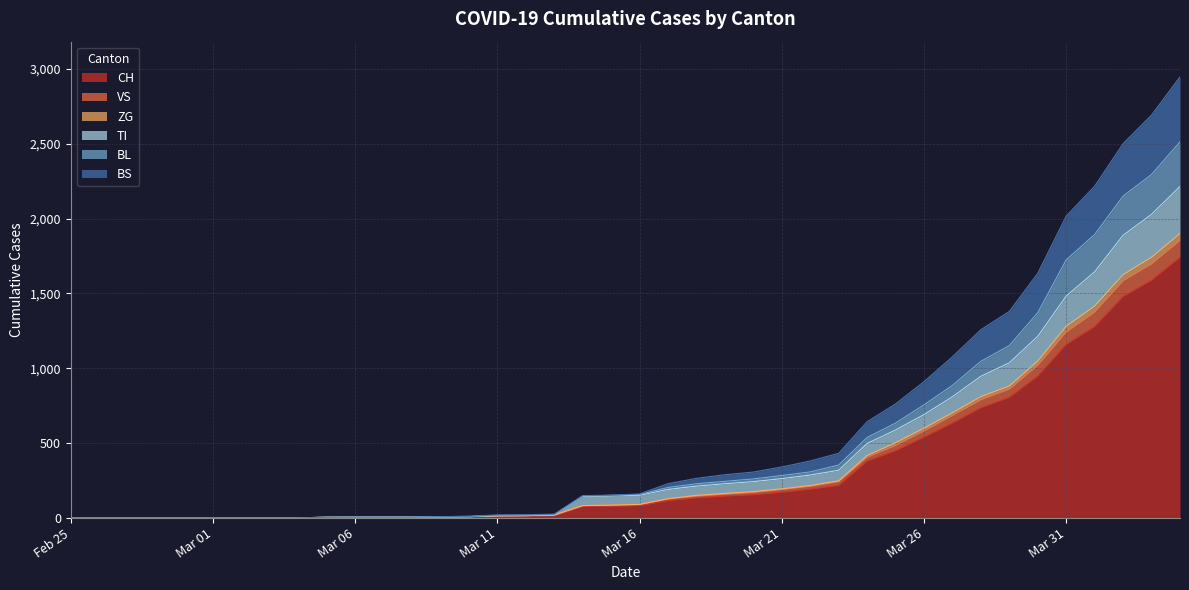

What is the total value across all series at 2020-04-04?

13168